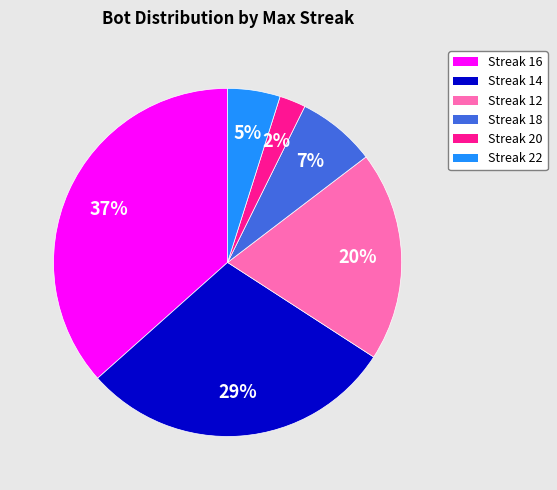

Does any single category account for the majority?

No